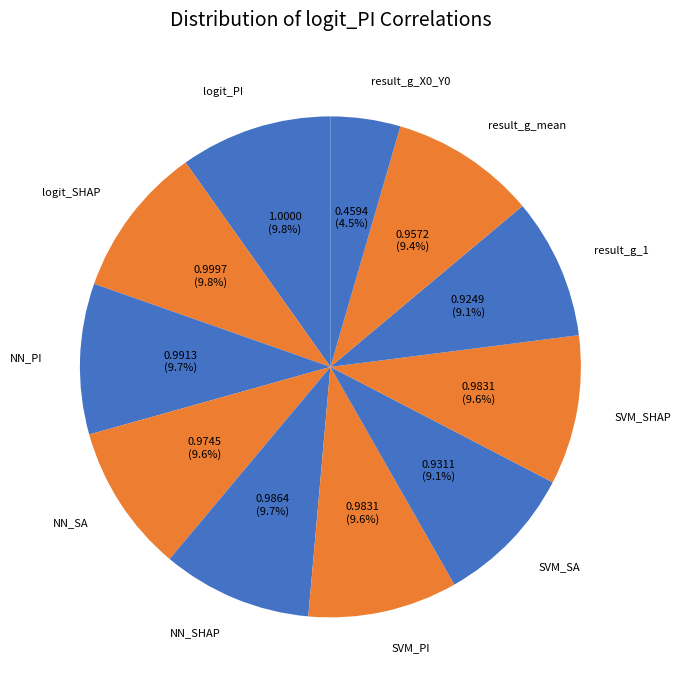

To the nearest percent, what percentage of the pie is logit_PI?

10%